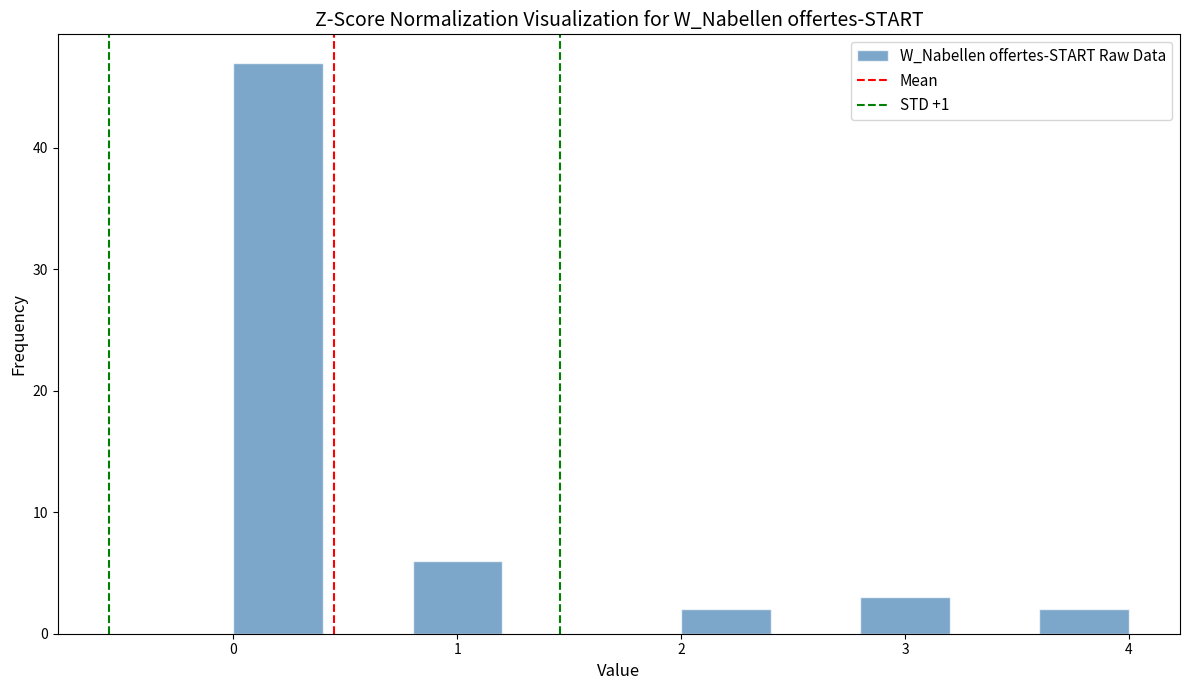

How tall is the bar that spans 0.8 to 1.2 on the x-axis? The values are not printed on the chart, so give them approximately, as read against the axis.

6